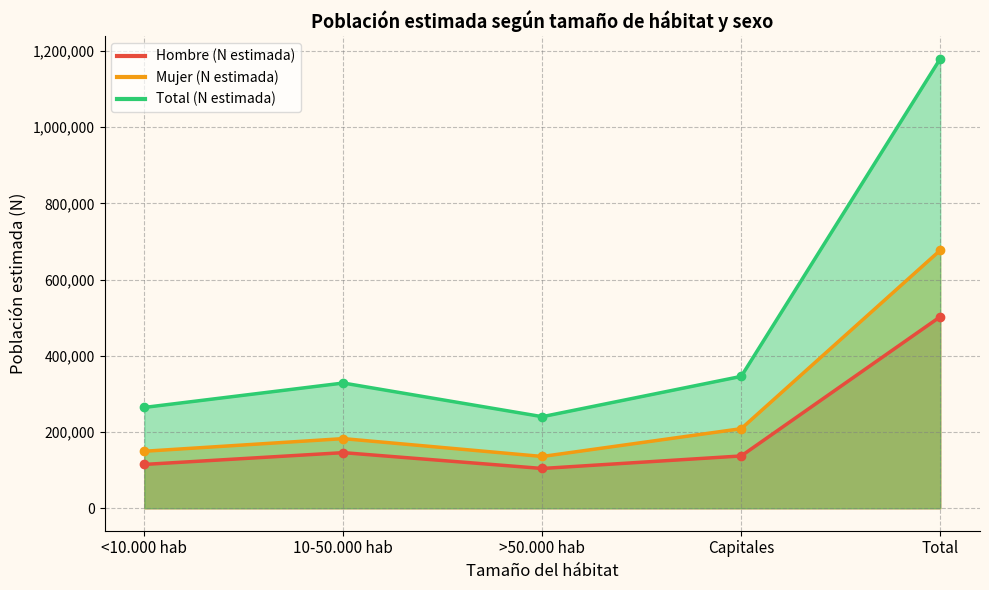

What position from the right is Capitales?

2